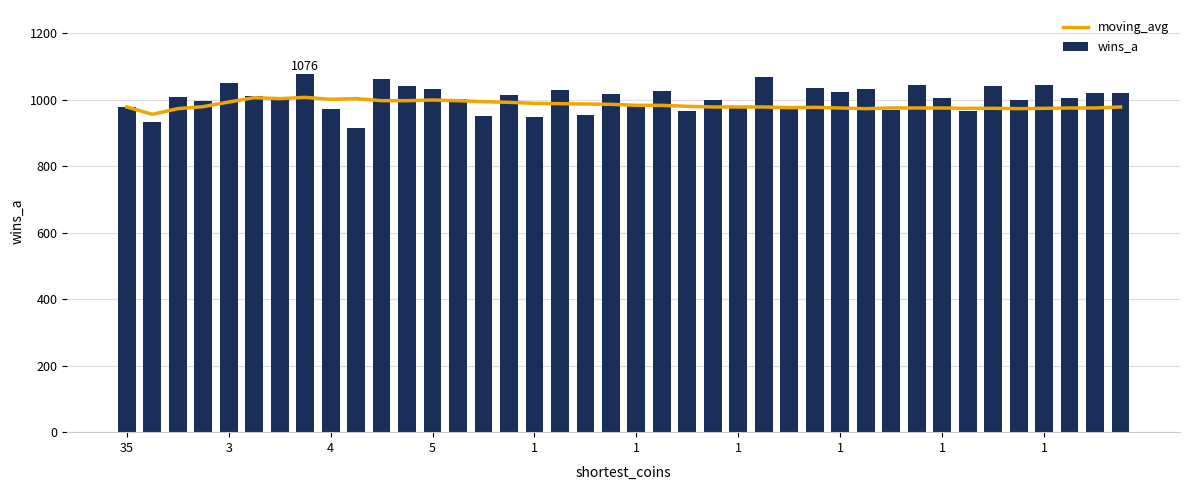

What is the difference between the highest and lowest values at 10?

64